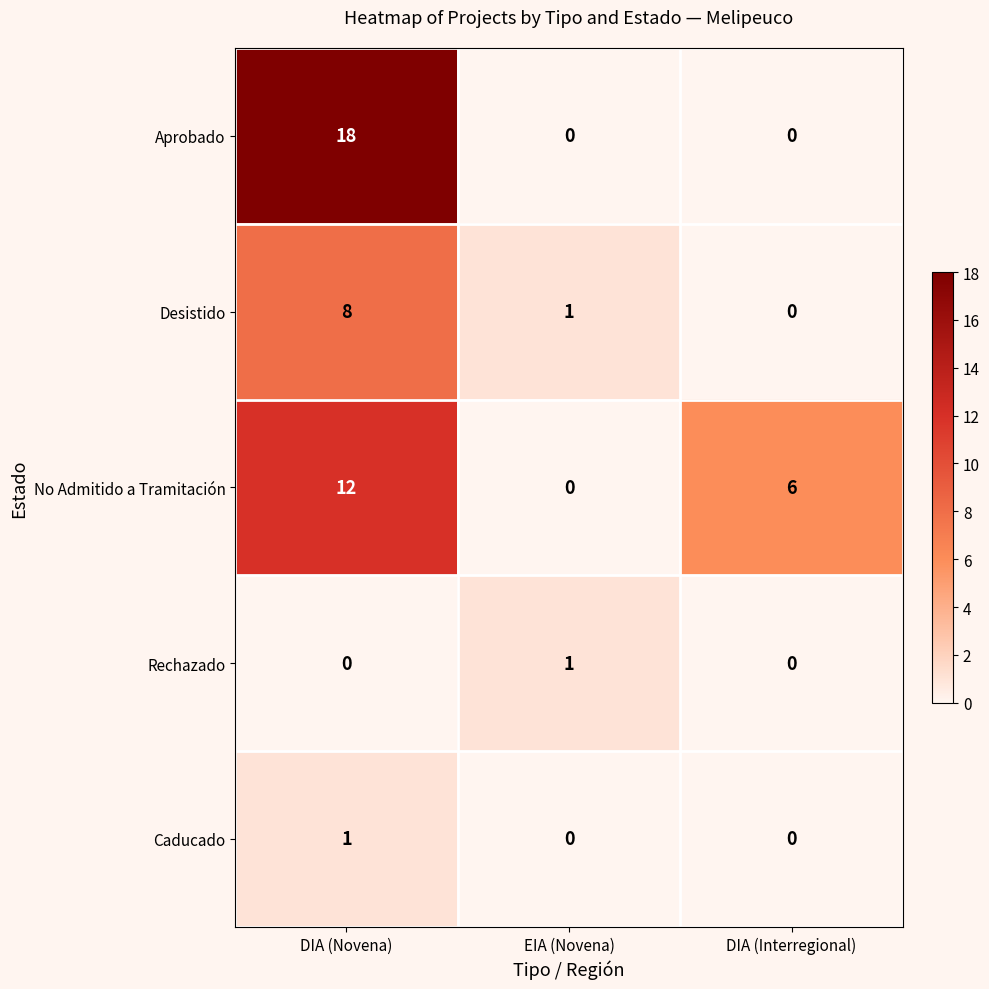

The Desistido series shows 8 at DIA (Novena). True or false?

True